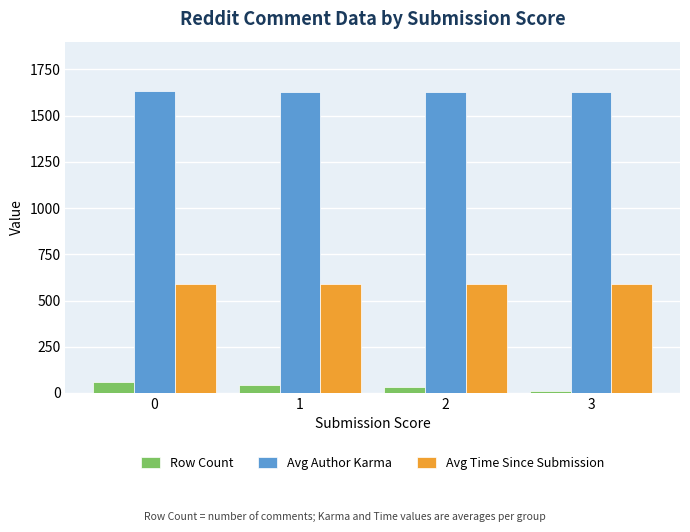

At how many categories does at least one series exceed 1497?

4